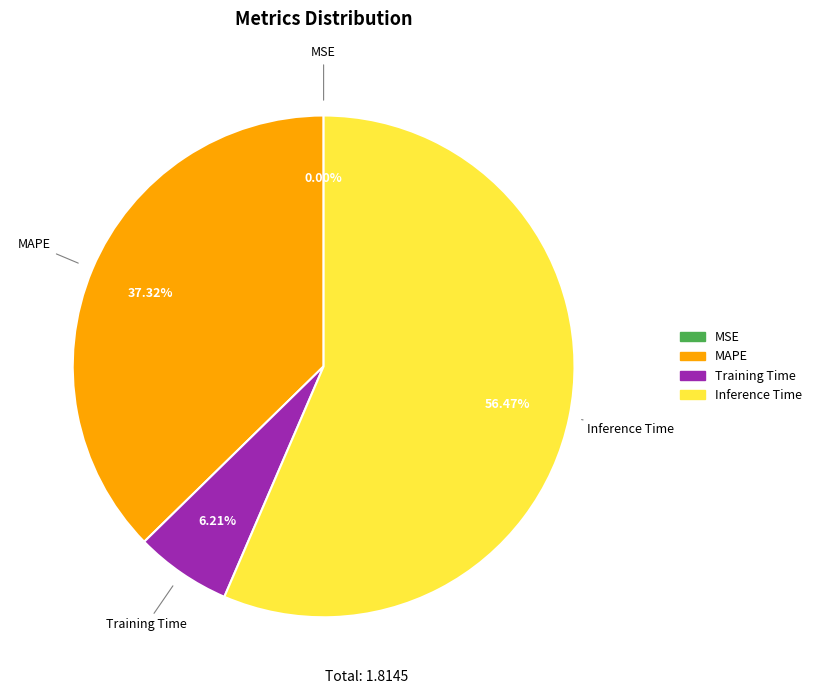

Does any single category account for the majority?

Yes